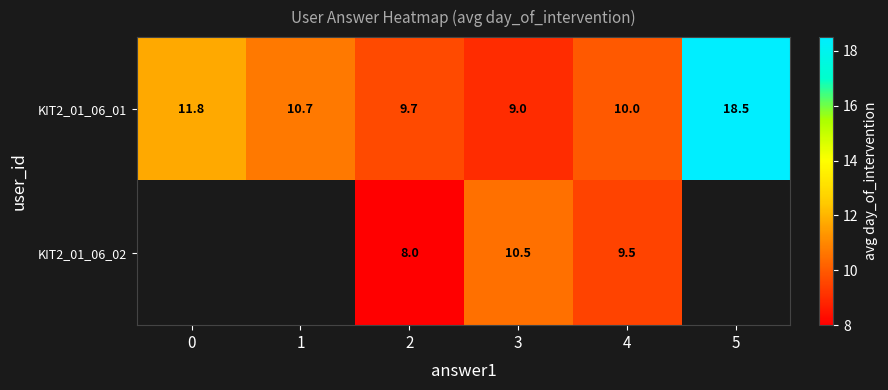

Between 1 and 3, which is larger?

1